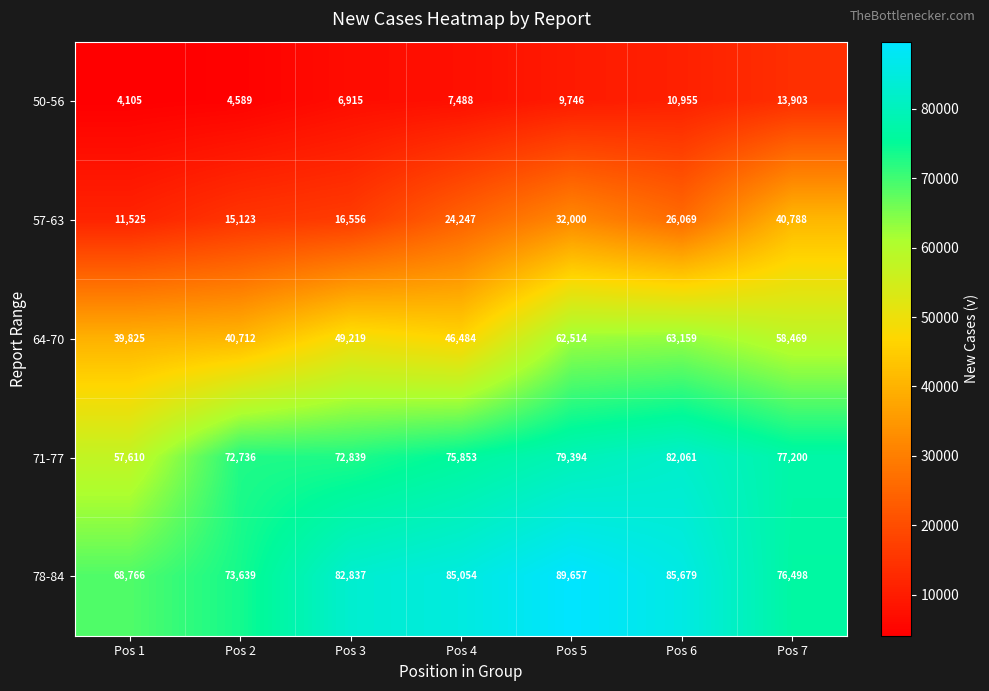

At how many categories does at least one series exceed 65511?

7